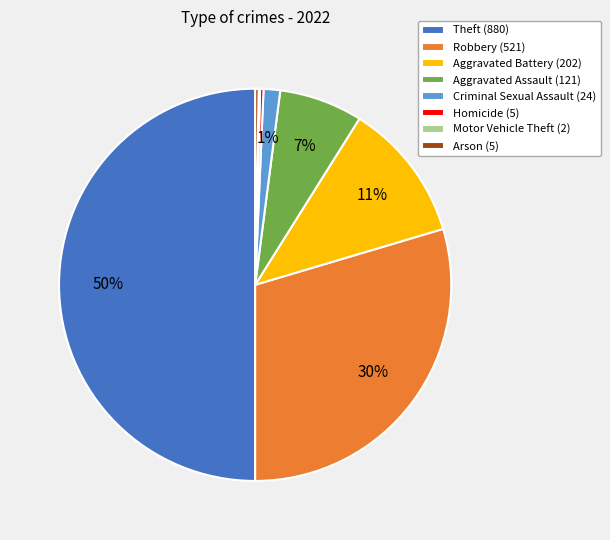

Between Criminal Sexual Assault (24) and Arson (5), which is larger?

Criminal Sexual Assault (24)